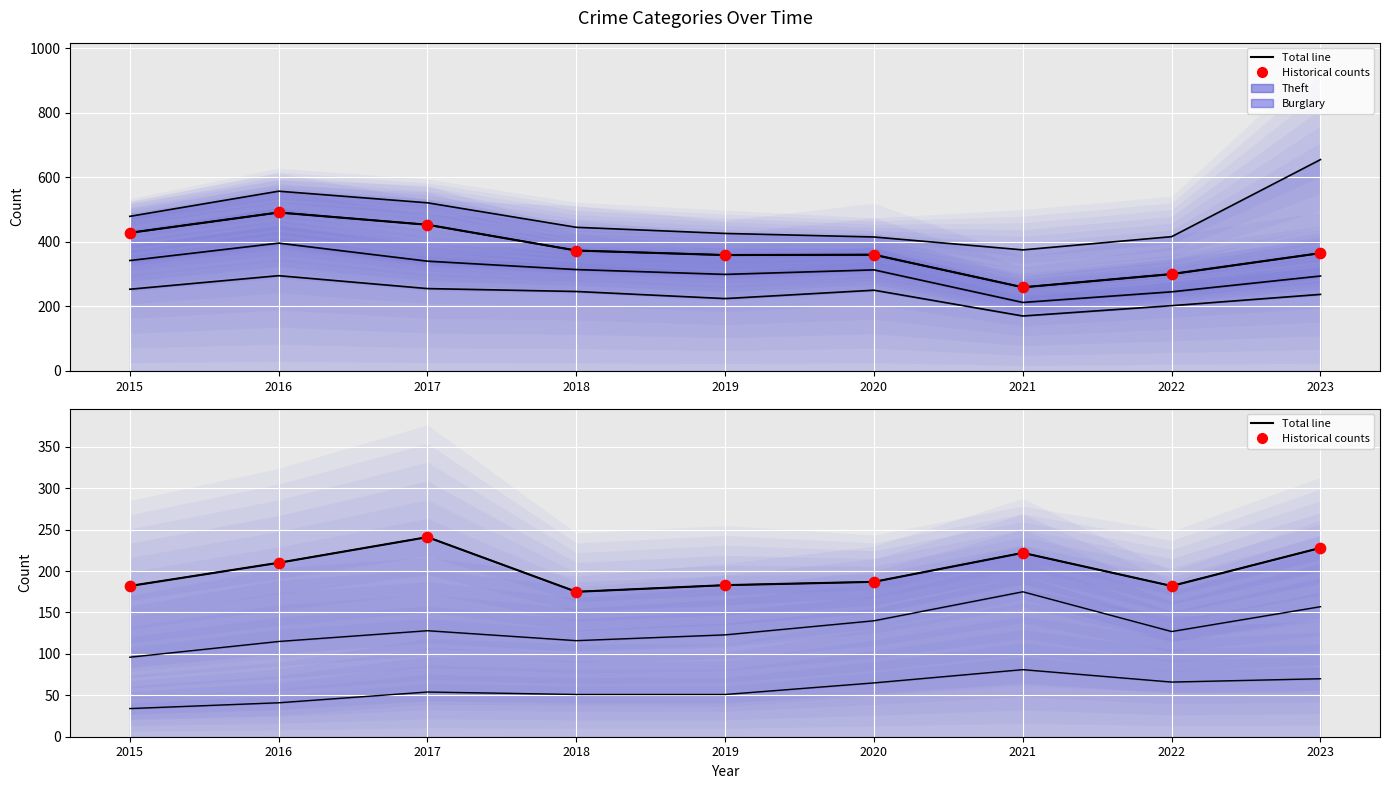

Which series has the widest spread of Y values?

Total line